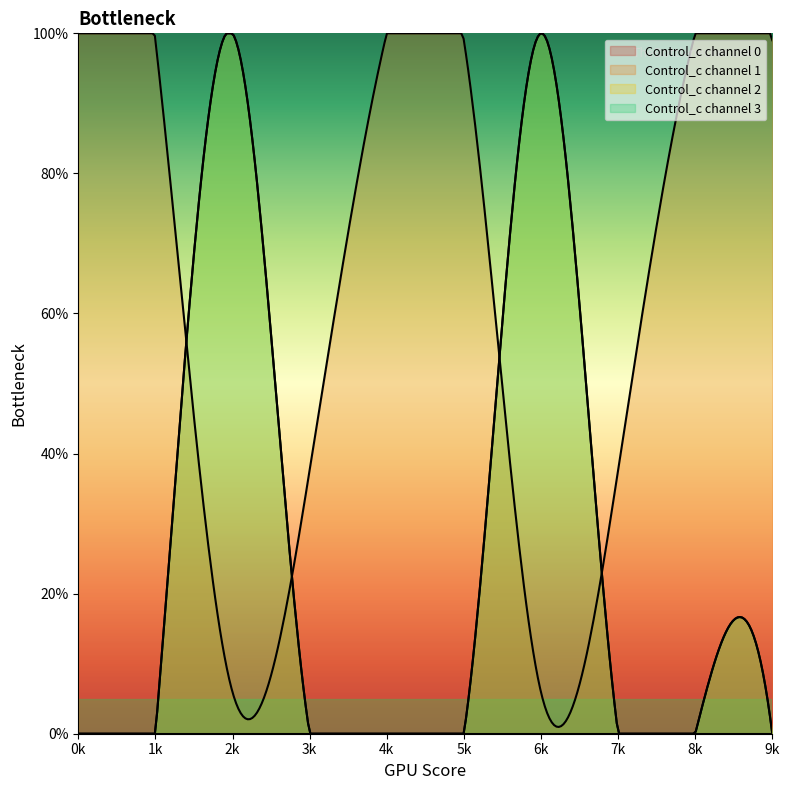

What is the maximum value for Control_c channel 1?

101